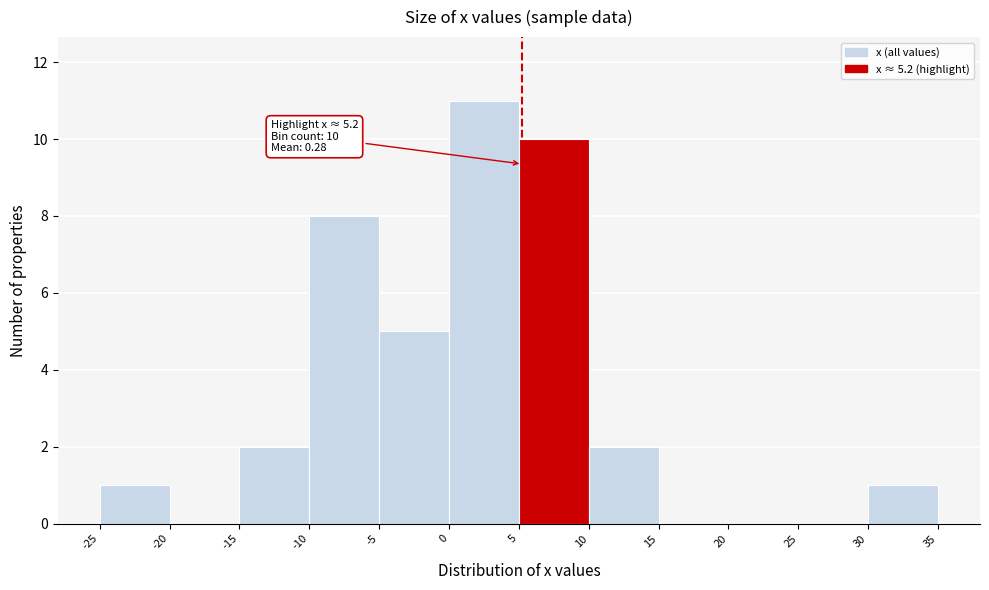

Over which range of the x-axis is the bar tallest?

0 to 5